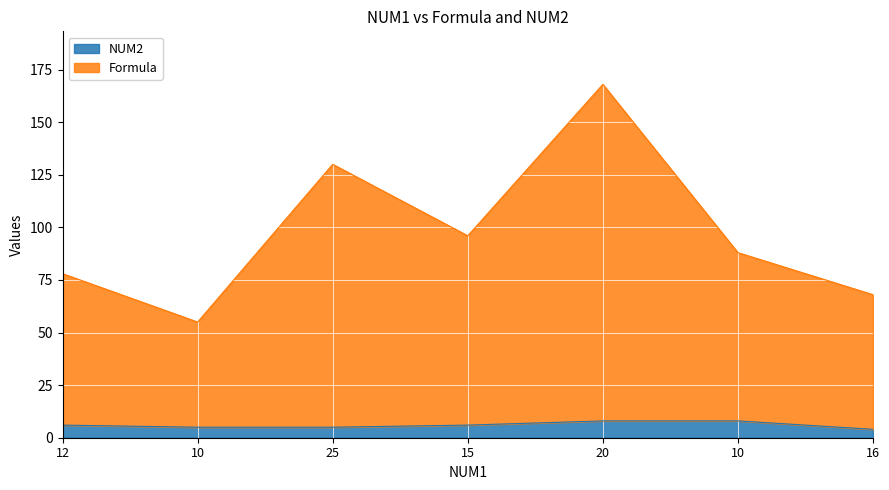

Which category has the highest value across all series?

20